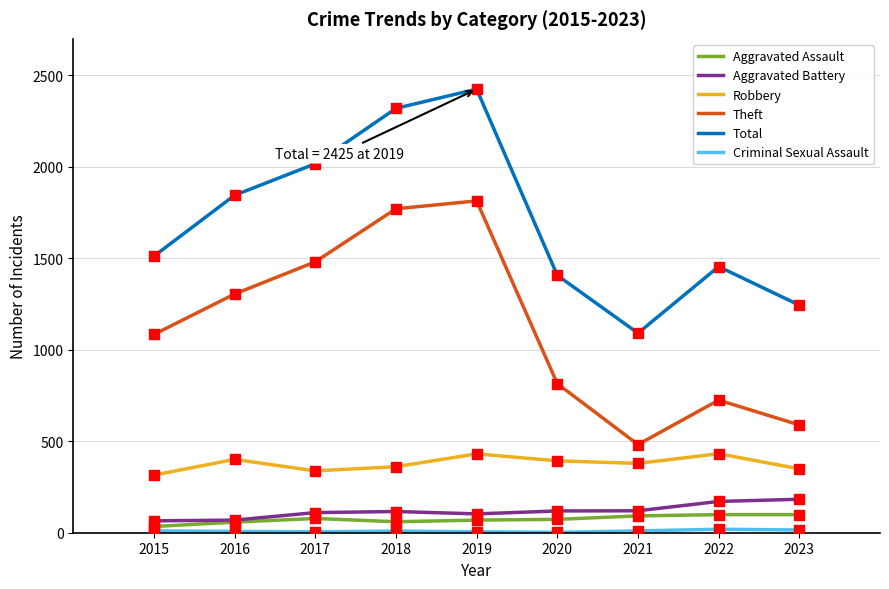

Is the value of Total at 2016 greater than the value of Robbery at 2017?

Yes